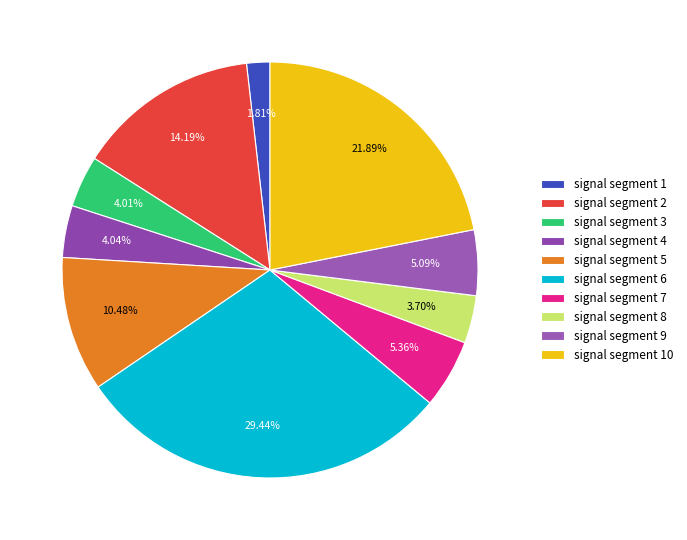

How many segments does this pie chart have?

10